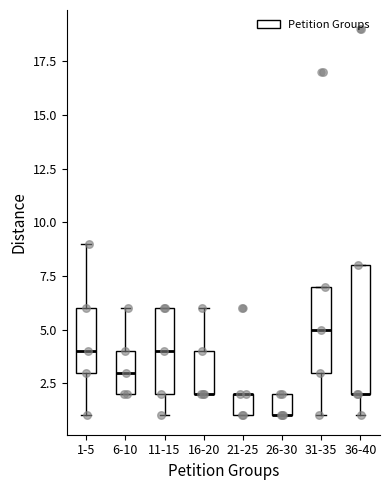

Reading left to right, transcribe this box plot: for each box, give where its median line is, the range the box spans, and where its two whiskers end, as read against the y-axis. The values are not printed on the chart, so give them approximately, as read against the axis.

1-5: median 4, box 3 to 6, whiskers 1 to 9
6-10: median 3, box 2 to 4, whiskers 2 to 6
11-15: median 4, box 2 to 6, whiskers 1 to 6
16-20: median 2 (drawn on the box's lower edge), box 2 to 4, whiskers 2 to 6
21-25: median 2 (drawn on the box's upper edge), box 1 to 2, whiskers 1 to 2
26-30: median 1 (drawn on the box's lower edge), box 1 to 2, whiskers 1 to 2
31-35: median 5, box 3 to 7, whiskers 1 to 7
36-40: median 2 (drawn on the box's lower edge), box 2 to 8, whiskers 1 to 8